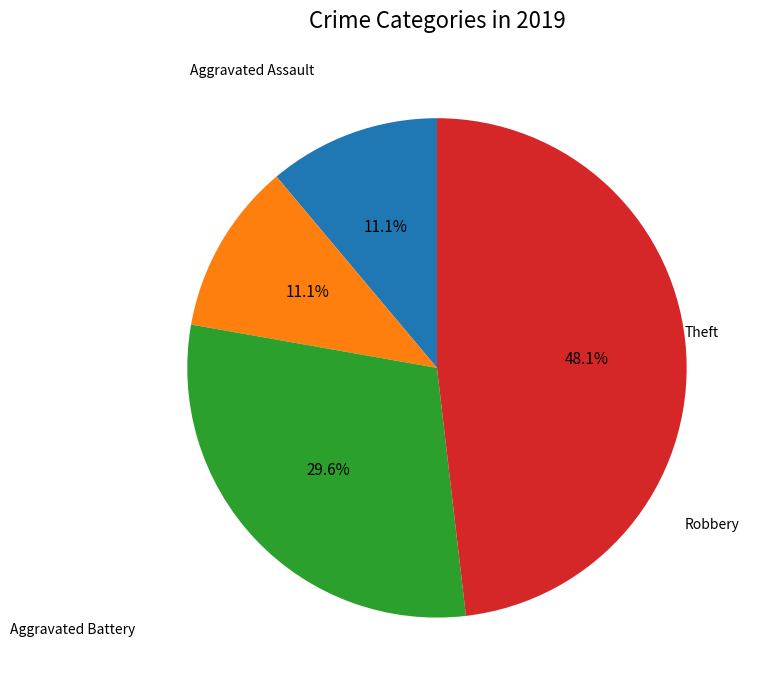

How many segments does this pie chart have?

4